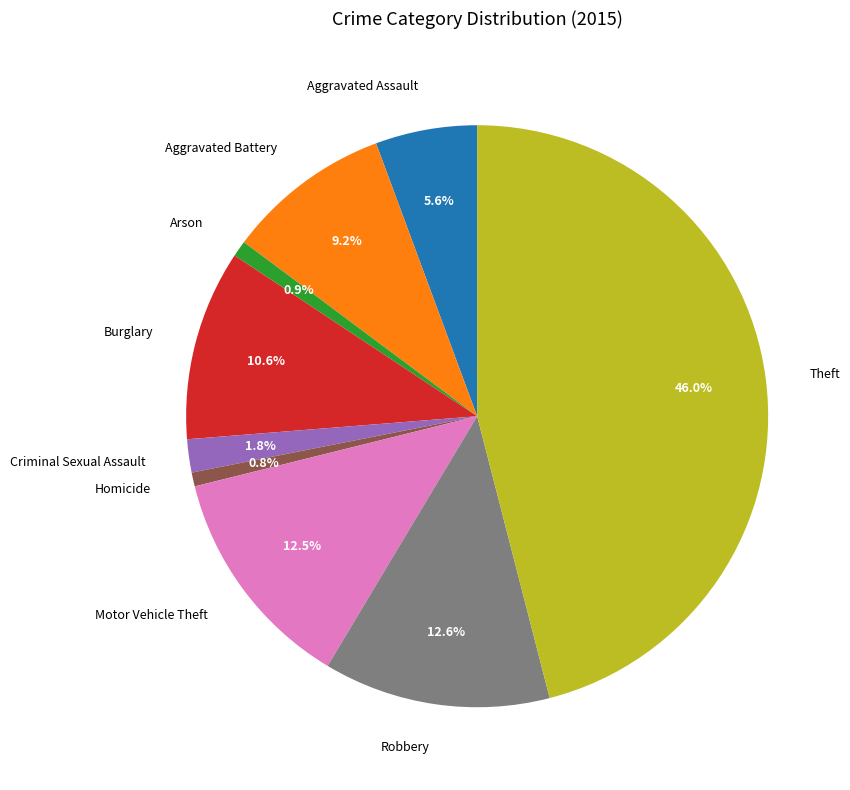

To the nearest percent, what is the difference between the Aggravated Battery and Burglary slice percentages?

1%